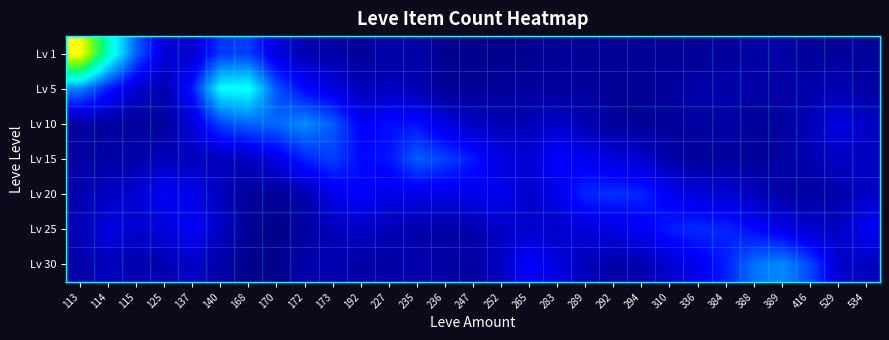

Reading right to left, transcribe all the data shown in this chart.

Lv 1: 534=0.1	529=0.1	416=0.1	389=0.2	388=0.2	384=0.2	336=0.1	310=0.1	294=0.1	292=0.1	289=0.1	283=0.1	265=0.1	252=0.1	247=0.1	236=0.1	235=0.2	227=0.2	192=0.1	173=0.2	172=0.2	170=0.4	168=0.7	140=0.7	137=0.3	125=0.3	115=0.8	114=1.4	113=2.4
Lv 5: 534=0.2	529=0.2	416=0.2	389=0.2	388=0.2	384=0.2	336=0.2	310=0.2	294=0.1	292=0.1	289=0.2	283=0.2	265=0.2	252=0.1	247=0.1	236=0.1	235=0.2	227=0.3	192=0.2	173=0.4	172=0.5	170=0.7	168=1.3	140=1.3	137=0.6	125=0.2	115=0.3	114=0.6	113=0.9
Lv 10: 534=0.3	529=0.4	416=0.3	389=0.1	388=0.1	384=0.2	336=0.2	310=0.1	294=0.1	292=0.1	289=0.2	283=0.3	265=0.2	252=0.2	247=0.3	236=0.4	235=0.5	227=0.5	192=0.5	173=0.8	172=0.9	170=0.8	168=0.8	140=0.7	137=0.4	125=0.2	115=0.1	114=0.2	113=0.2
Lv 15: 534=0.3	529=0.3	416=0.2	389=0.2	388=0.1	384=0.2	336=0.1	310=0.2	294=0.3	292=0.4	289=0.4	283=0.5	265=0.3	252=0.4	247=0.5	236=0.7	235=0.8	227=0.5	192=0.5	173=0.7	172=0.6	170=0.4	168=0.3	140=0.3	137=0.3	125=0.3	115=0.2	114=0.2	113=0.2
Lv 20: 534=0.3	529=0.2	416=0.2	389=0.2	388=0.3	384=0.3	336=0.4	310=0.4	294=0.6	292=0.6	289=0.6	283=0.4	265=0.3	252=0.4	247=0.4	236=0.4	235=0.4	227=0.4	192=0.5	173=0.4	172=0.2	170=0.1	168=0.1	140=0.3	137=0.4	125=0.5	115=0.3	114=0.3	113=0.2
Lv 25: 534=0.4	529=0.3	416=0.3	389=0.4	388=0.5	384=0.6	336=0.6	310=0.6	294=0.4	292=0.4	289=0.4	283=0.3	265=0.3	252=0.3	247=0.2	236=0.2	235=0.2	227=0.2	192=0.3	173=0.3	172=0.2	170=0.1	168=0.1	140=0.3	137=0.5	125=0.4	115=0.3	114=0.4	113=0.2
Lv 30: 534=0.3	529=0.3	416=0.7	389=0.9	388=0.8	384=0.6	336=0.4	310=0.3	294=0.2	292=0.2	289=0.2	283=0.4	265=0.5	252=0.3	247=0.2	236=0.2	235=0.2	227=0.2	192=0.2	173=0.2	172=0.2	170=0.1	168=0.1	140=0.2	137=0.3	125=0.2	115=0.2	114=0.3	113=0.2